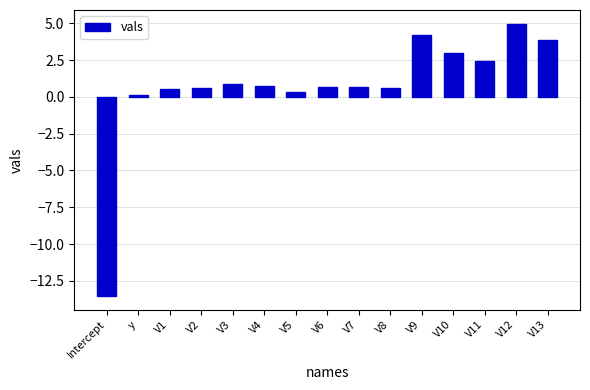

The value at V9 is 7.0. True or false?

False